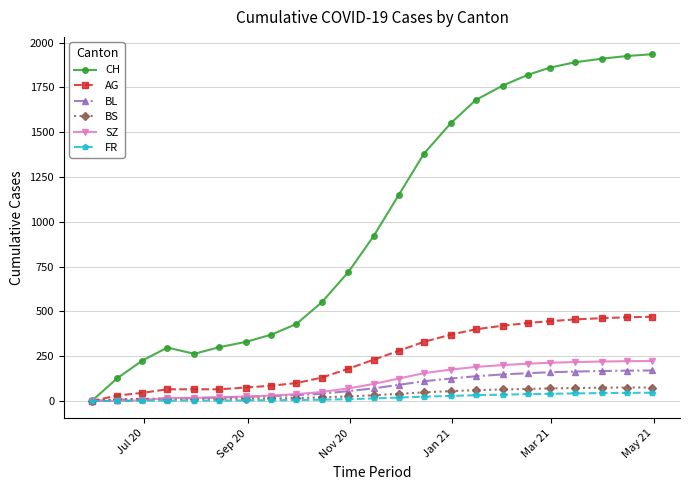

Which series has the widest spread of values?

CH